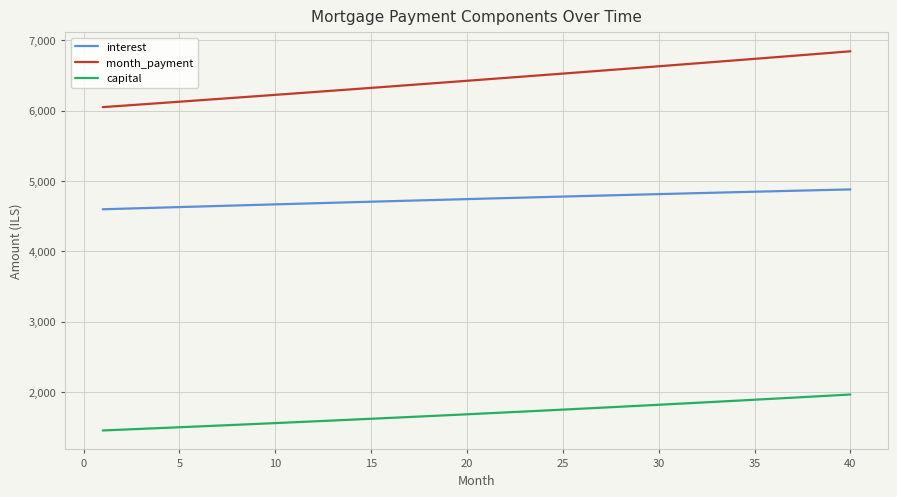

True or false: capital and interest intersect in this chart.

False